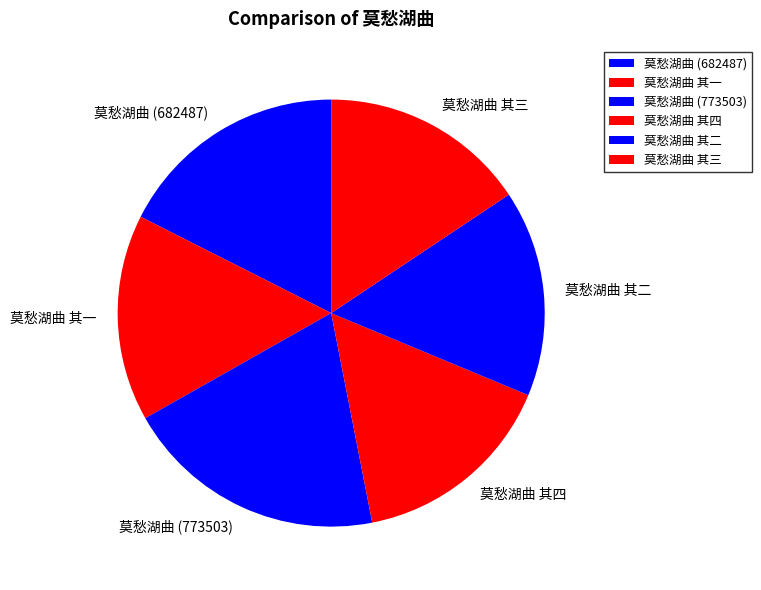

Which slice is the largest?

莫愁湖曲 (773503)